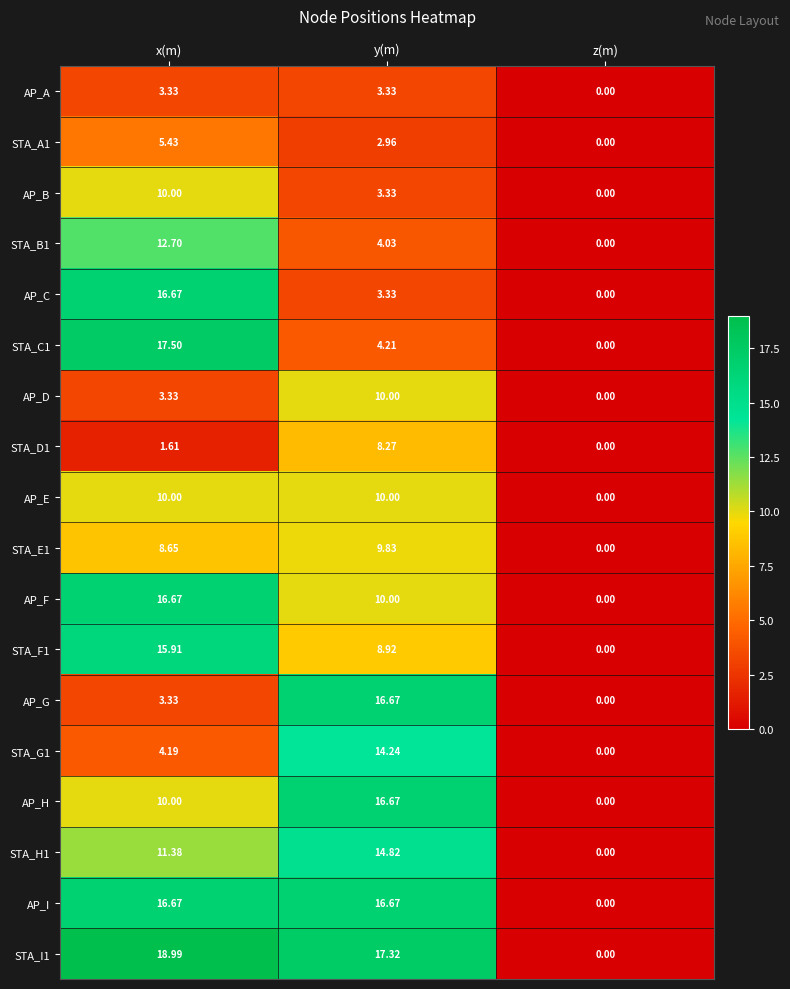

Where is STA_F1 nearest to the value 7?

y(m)